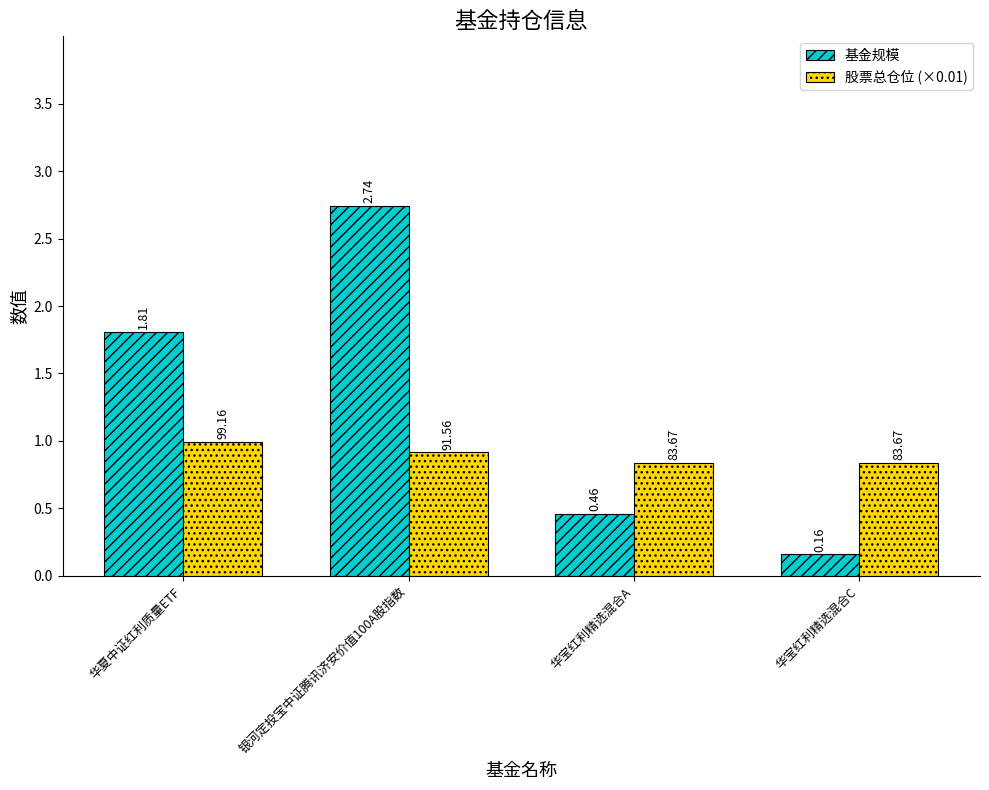

At which label is 基金规模 closest to 1?

华宝红利精选混合A